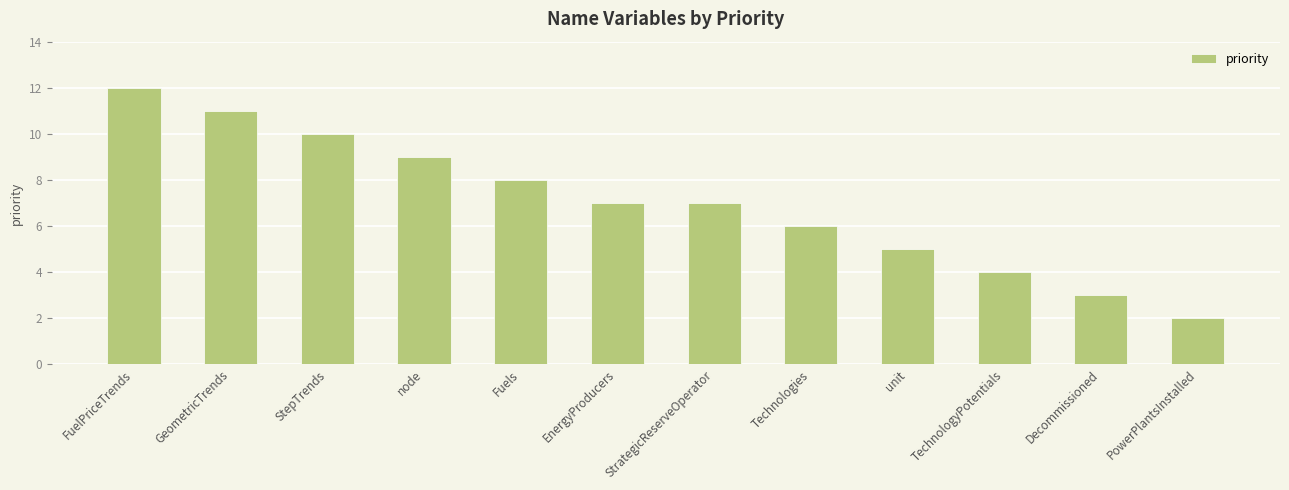

How many distinct data groups are displayed?

1